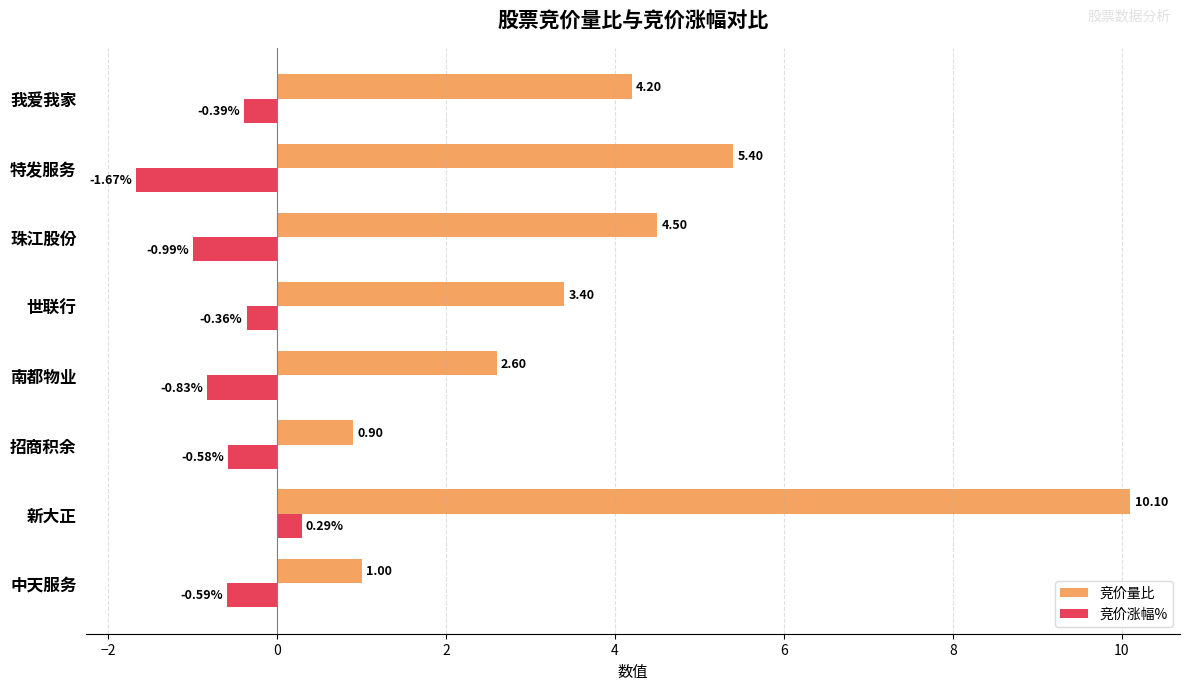

How many data points in 竞价量比 are less than 4?

4